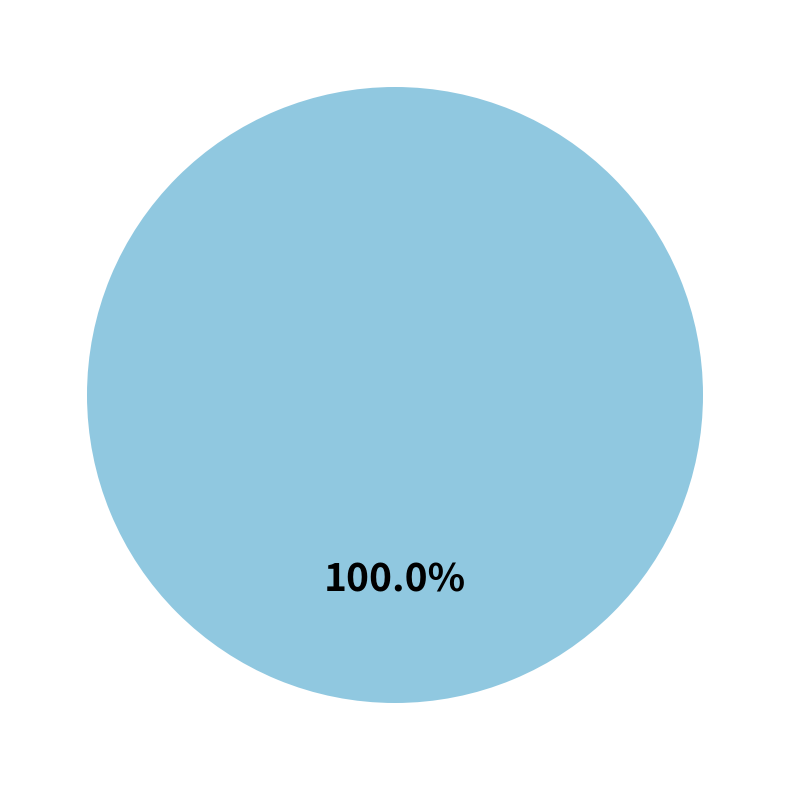

Is there a majority slice in this chart?

Yes